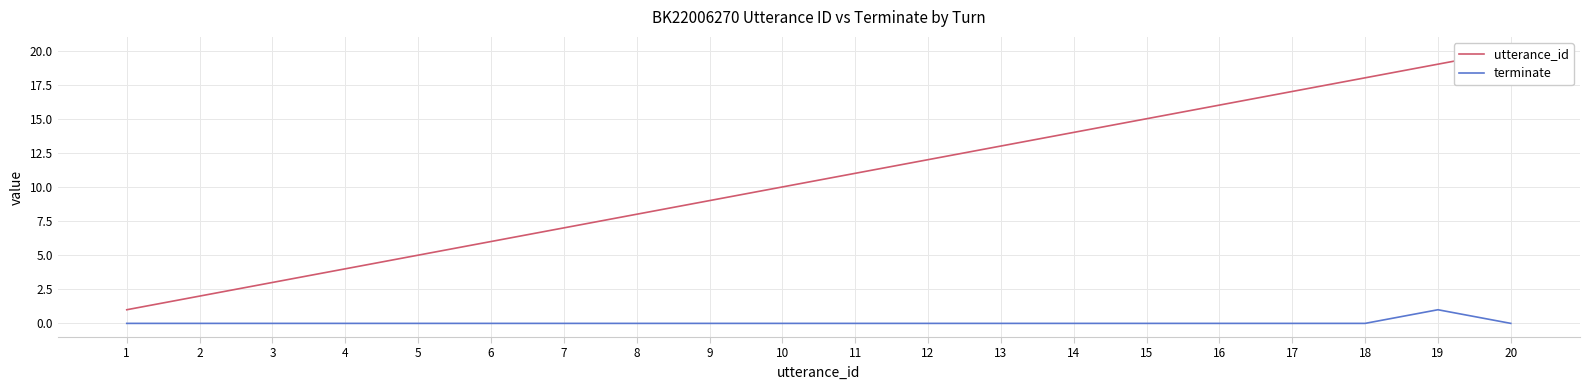

List the series in order of their peak value, highest first.

utterance_id, terminate